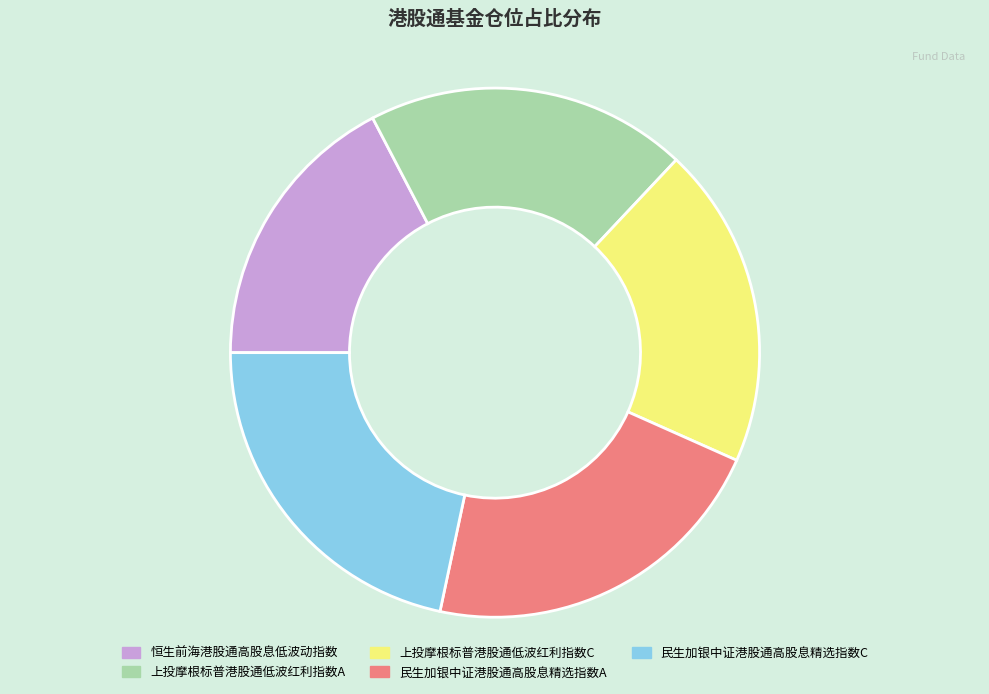

Which has a higher value, 上投摩根标普港股通低波红利指数C or 民生加银中证港股通高股息精选指数A?

民生加银中证港股通高股息精选指数A